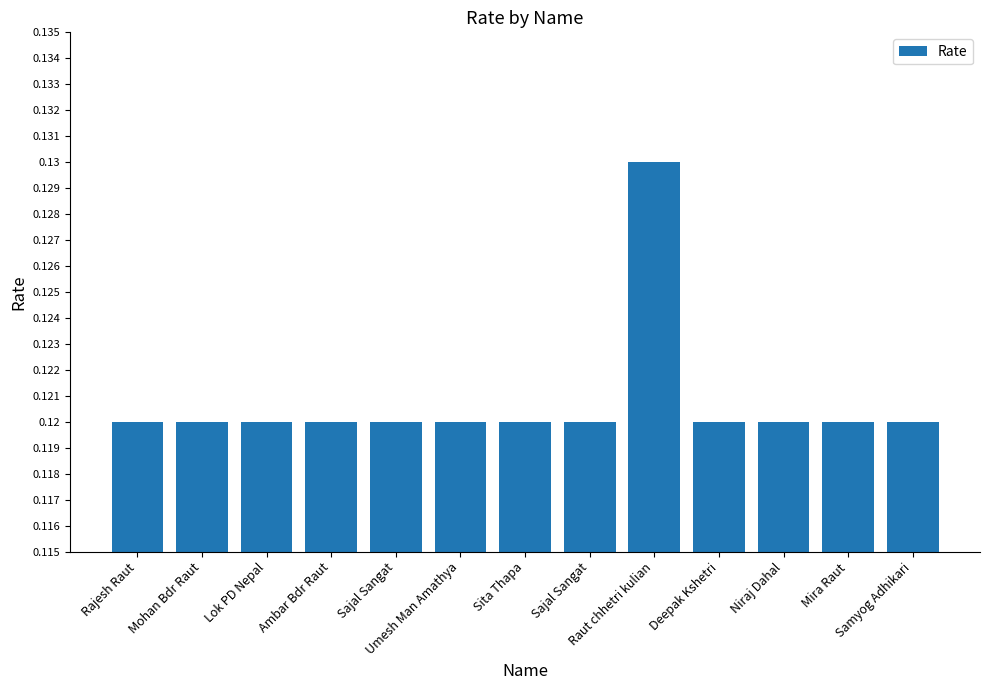

What is the sum of the values at Mohan Bdr Raut and Ambar Bdr Raut?

0.2